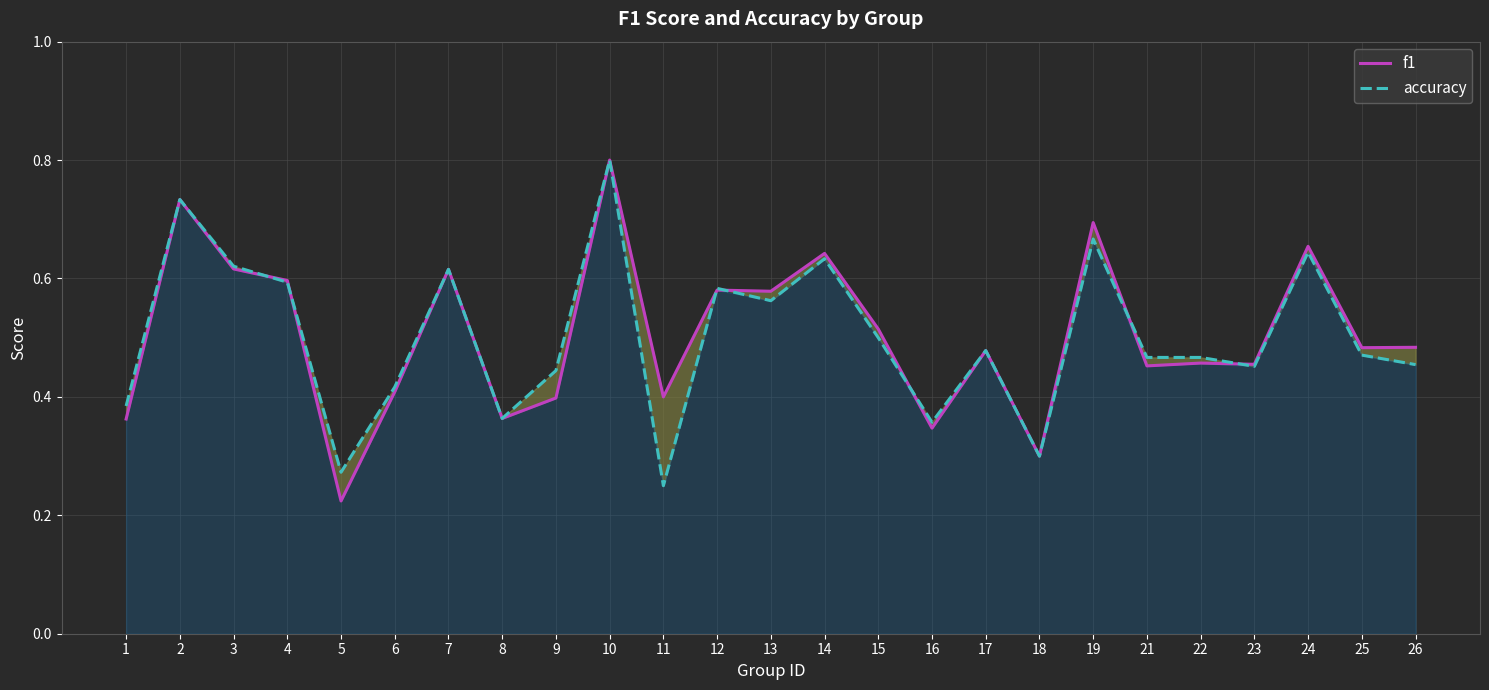

Is the value of accuracy at 6 greater than the value of f1 at 23?

No